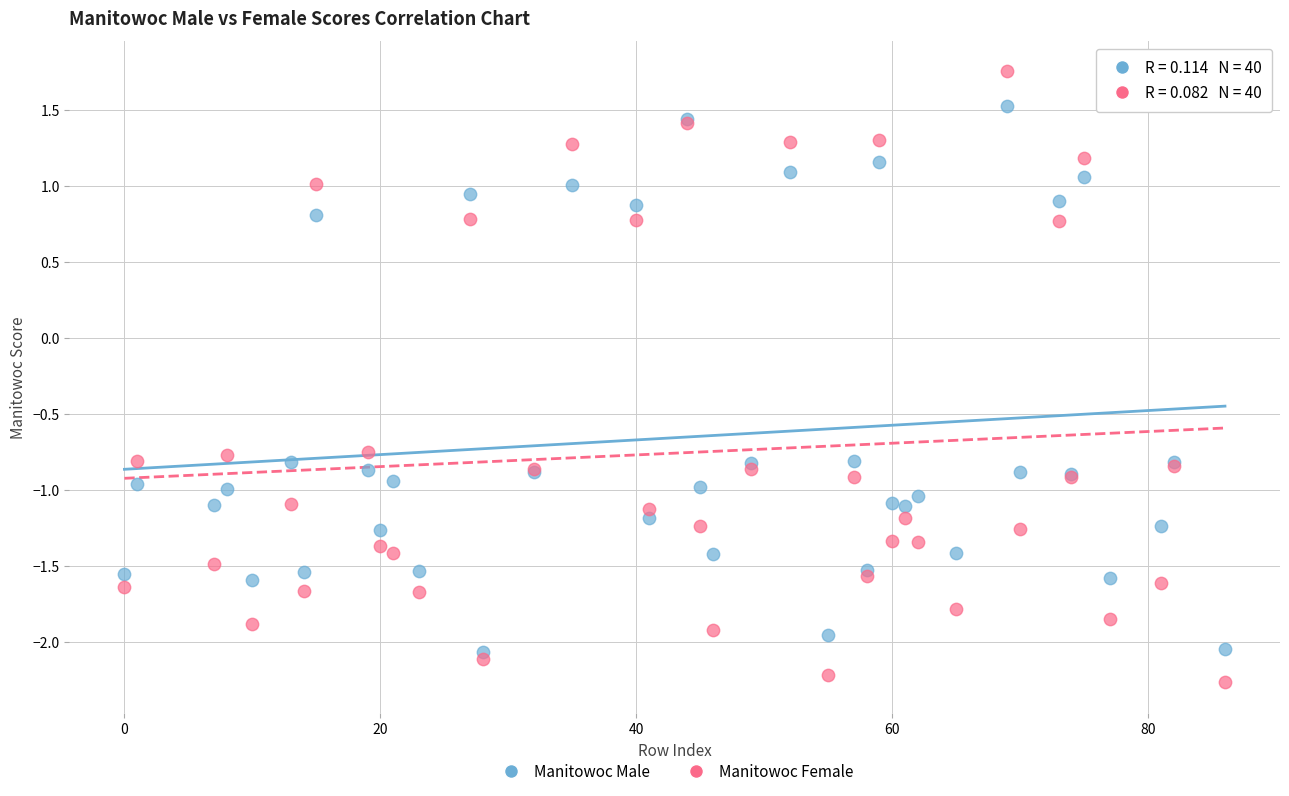

What are all the series names shown in the legend?

Manitowoc Male, Manitowoc Female